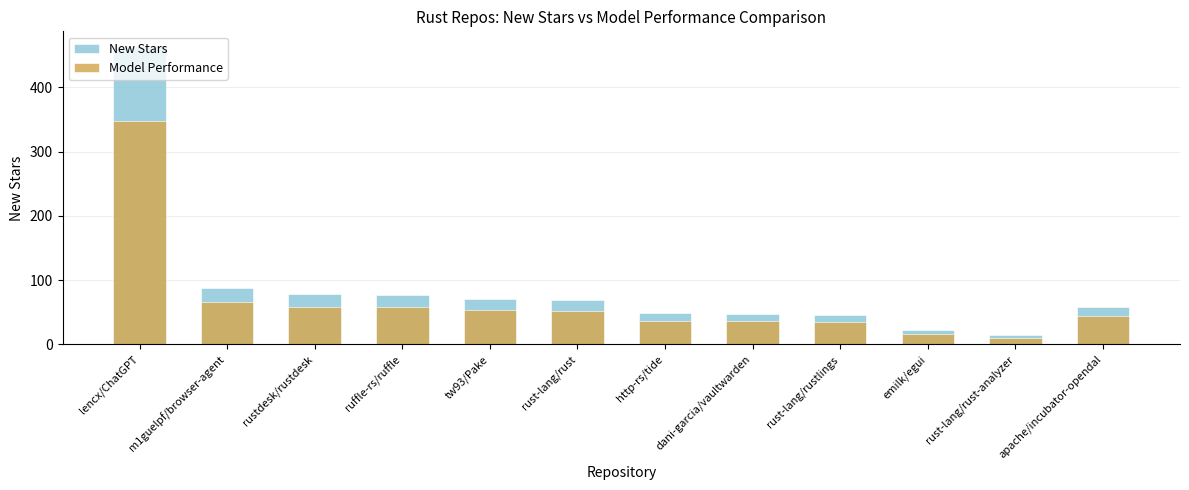

The New Stars series shows 77.0 at ruffle-rs/ruffle. True or false?

True